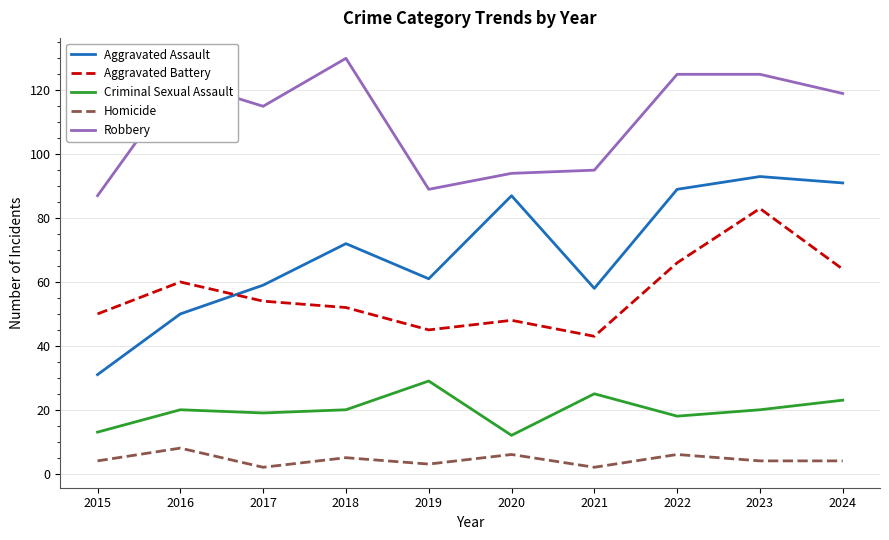

What are all the series names shown in the legend?

Aggravated Assault, Aggravated Battery, Criminal Sexual Assault, Homicide, Robbery